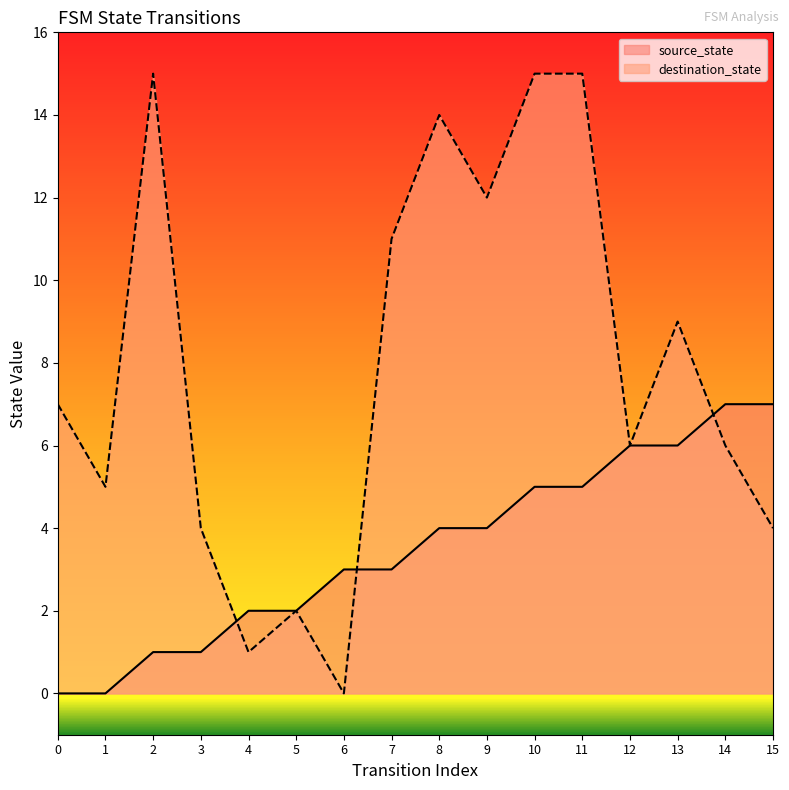

How many categories are shown in the chart?

16